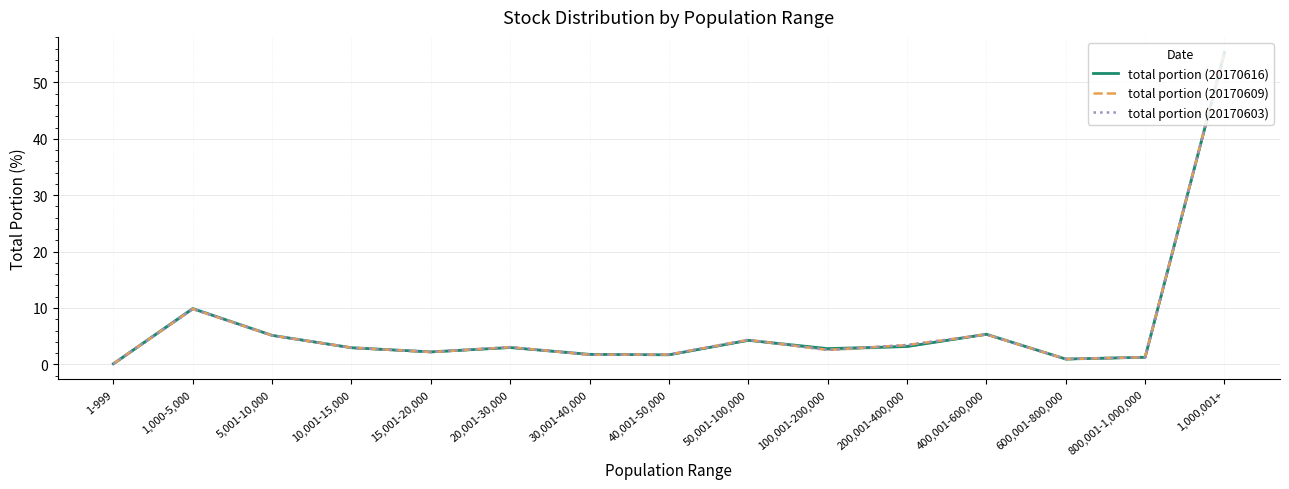

The value of total portion (20170603) at 100,001-200,000 is 2.6. True or false?

True